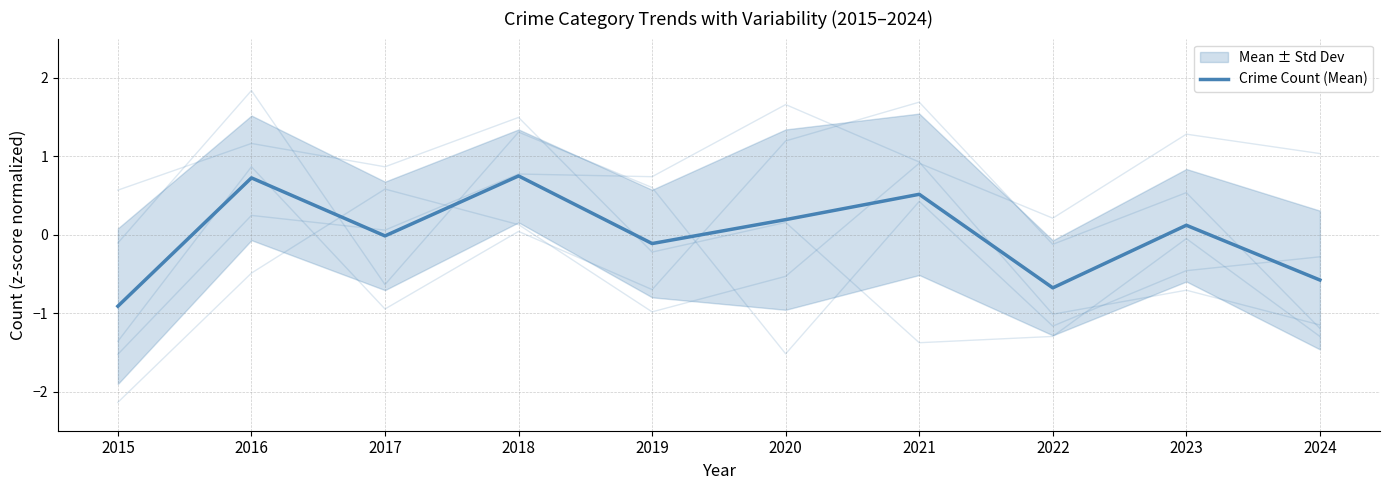

At which category does the data reach its first local peak?

2016